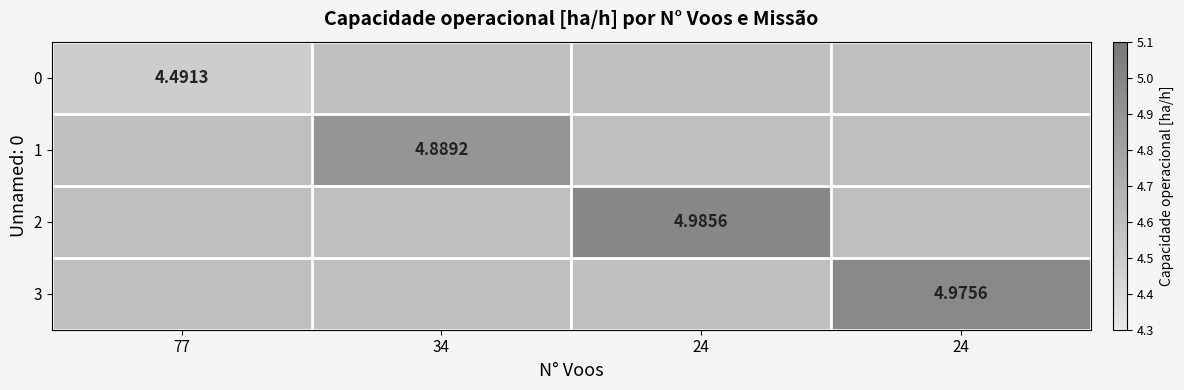

What is the average value of the 3 series?

4.7